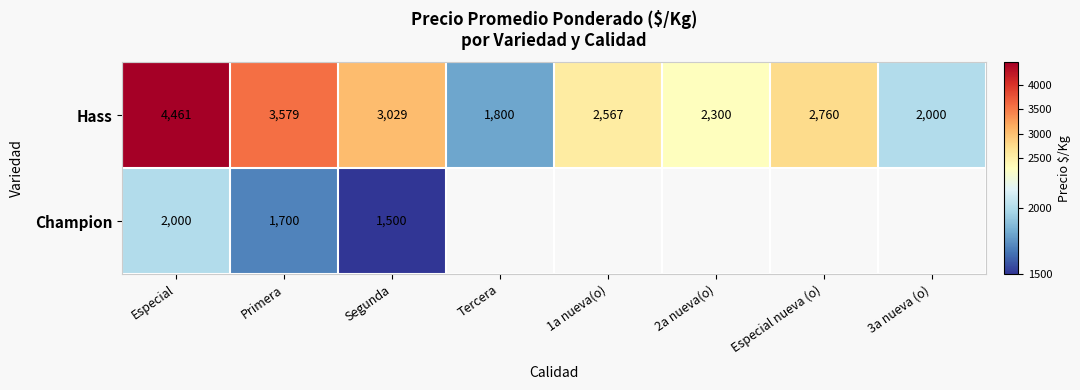

The value of Hass at Tercera is 1800. True or false?

True